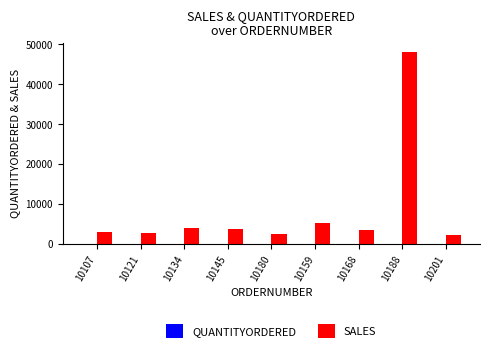

Is it true that SALES equals 3746.7 at 10145?

True